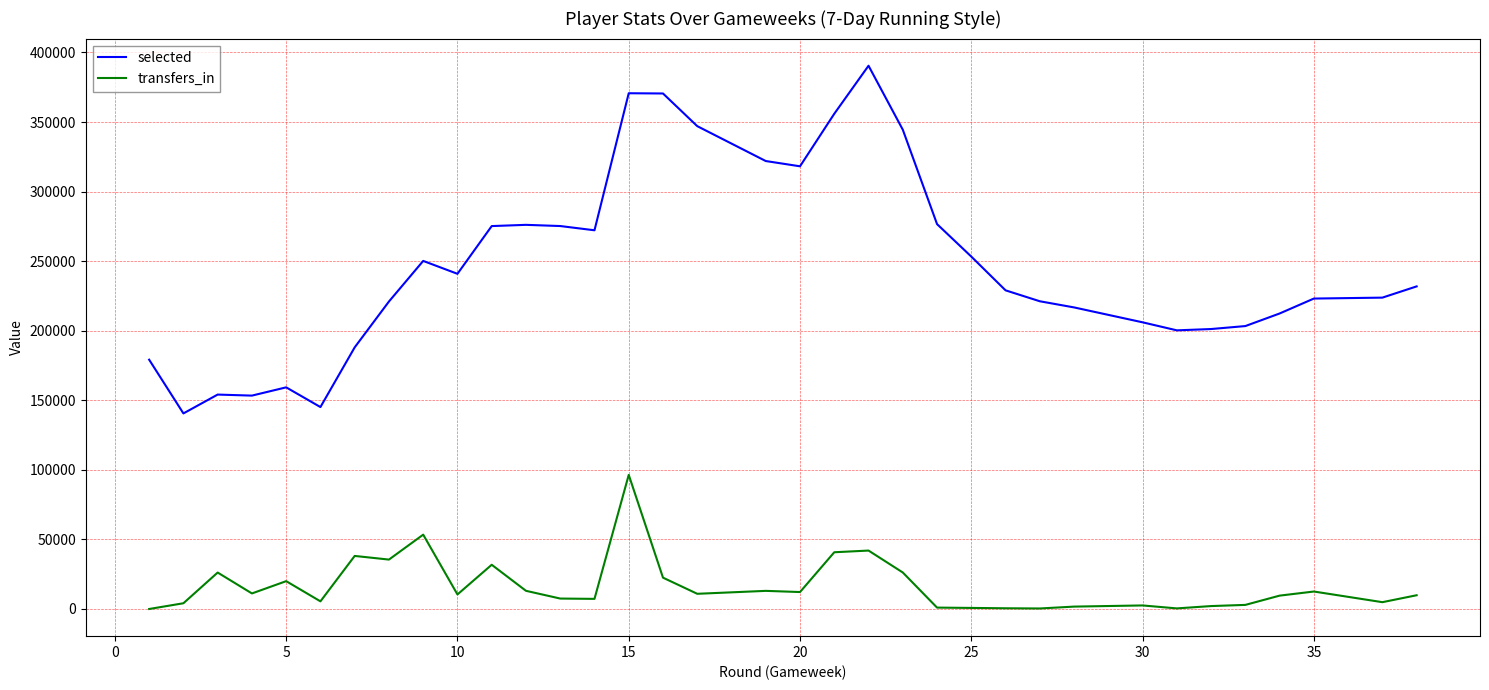

What is the maximum value for selected?

390462